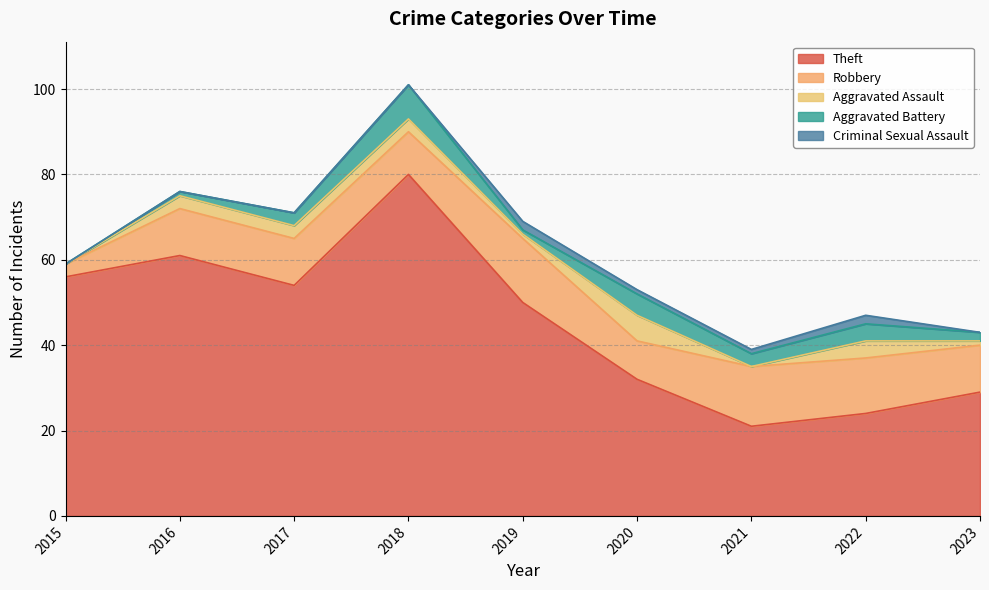

At which label does Robbery first exceed 11?

2019